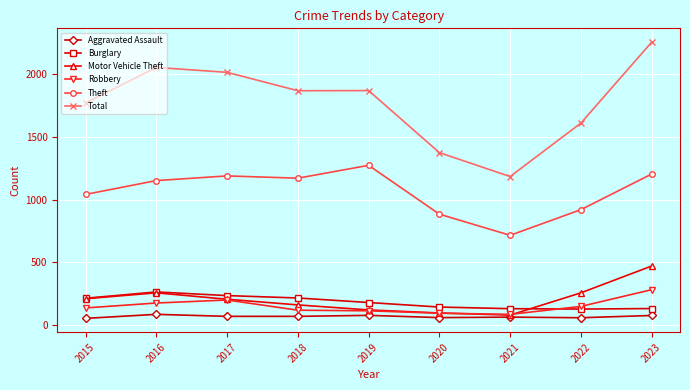

Which series has the widest spread of values?

Total